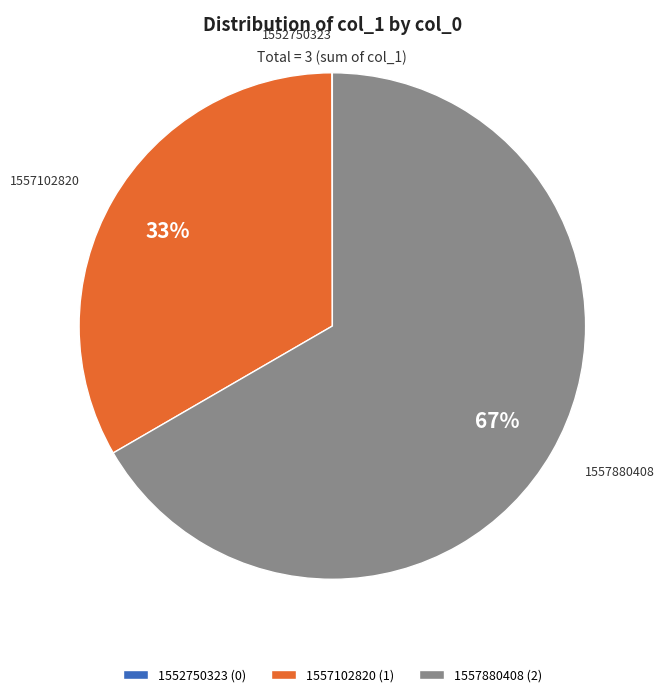

To the nearest percent, what is the combined percentage of 1557880408 and 1557102820?

100%